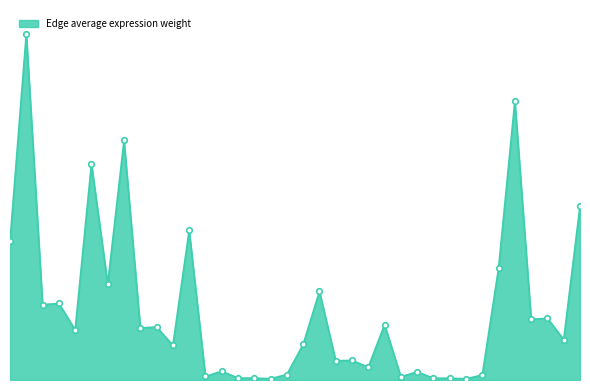

Does the chart display data point markers on the line(s)?

No